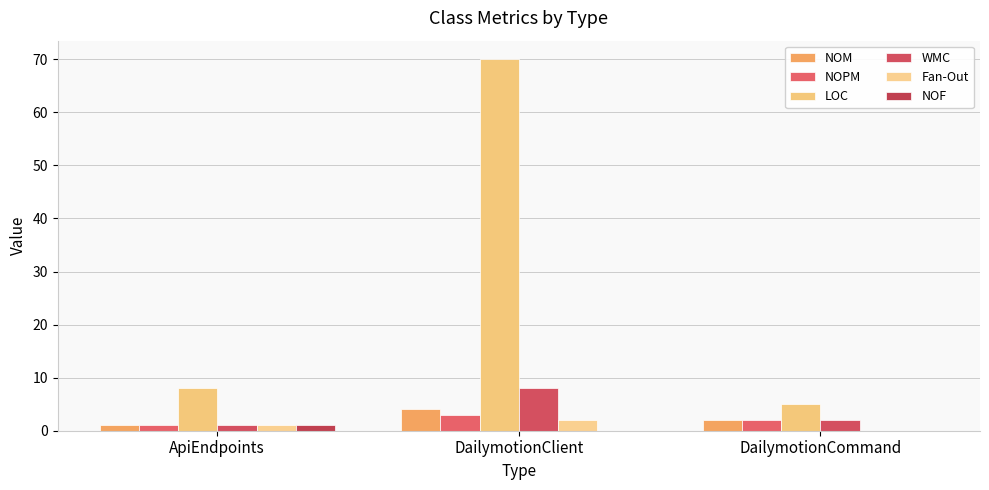

At which category does the chart reach its minimum across all series?

DailymotionCommand